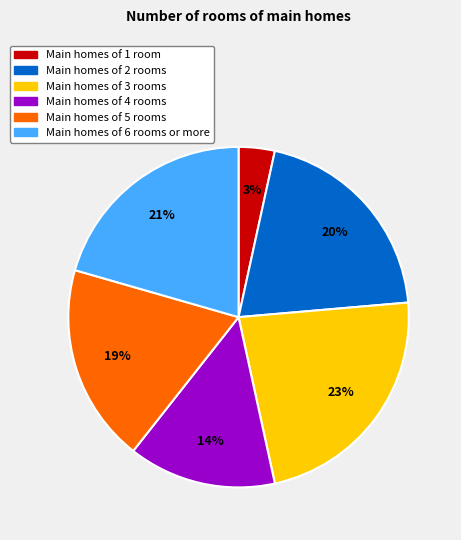

Does any single category account for the majority?

No